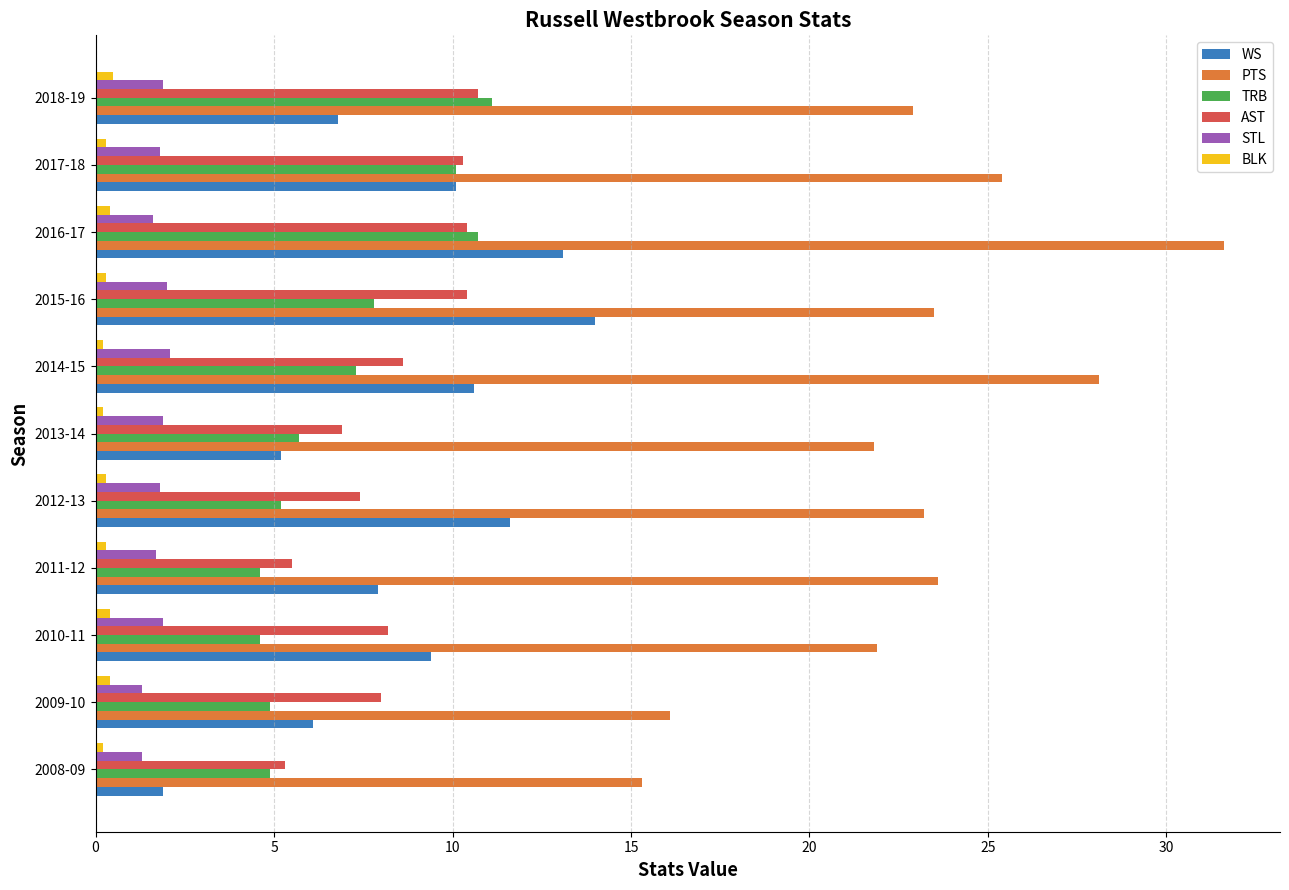

The STL series shows 3.1 at 2018-19. True or false?

False